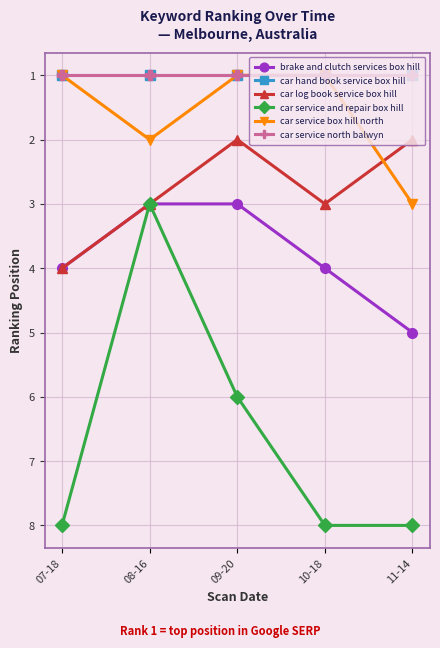

Does the chart have visible grid lines?

Yes